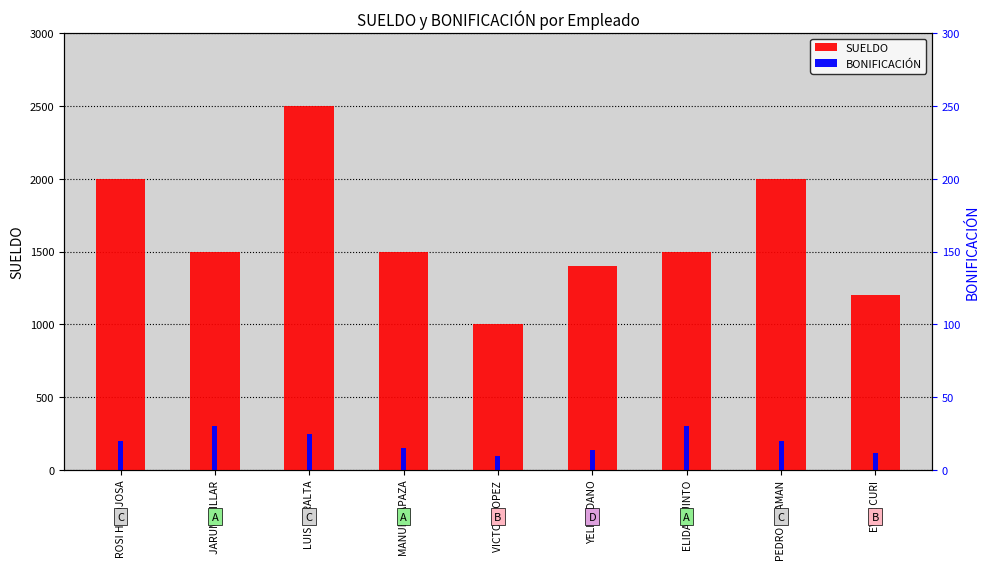

At how many categories does at least one series exceed 2018?

1